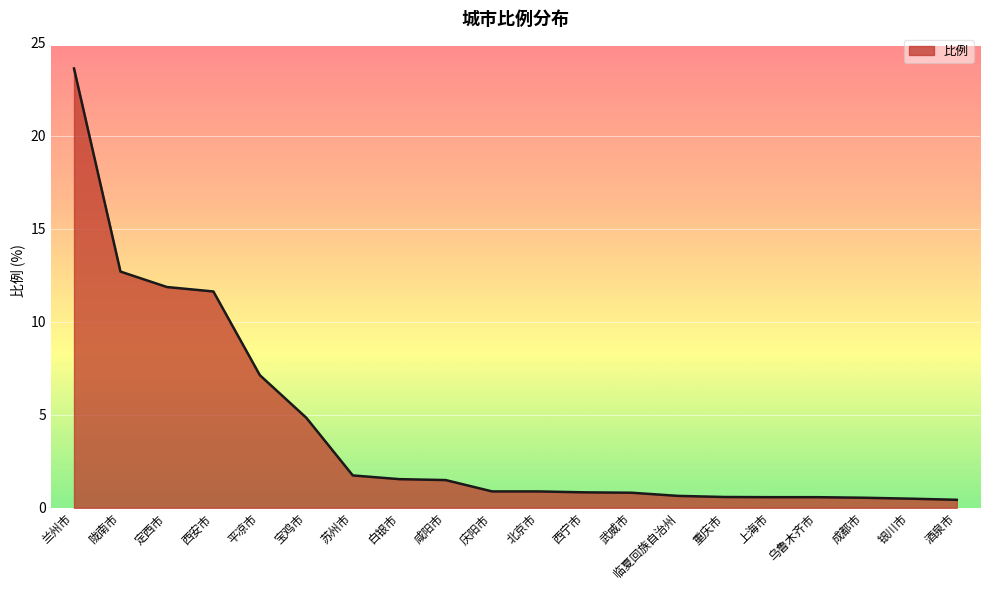

The value at 咸阳市 is 1.5. True or false?

True